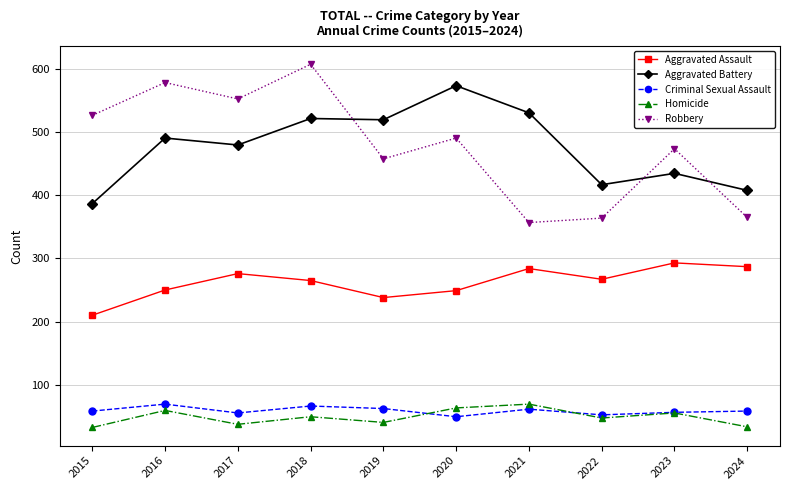

At which category is the sum across all series the highest?

2018